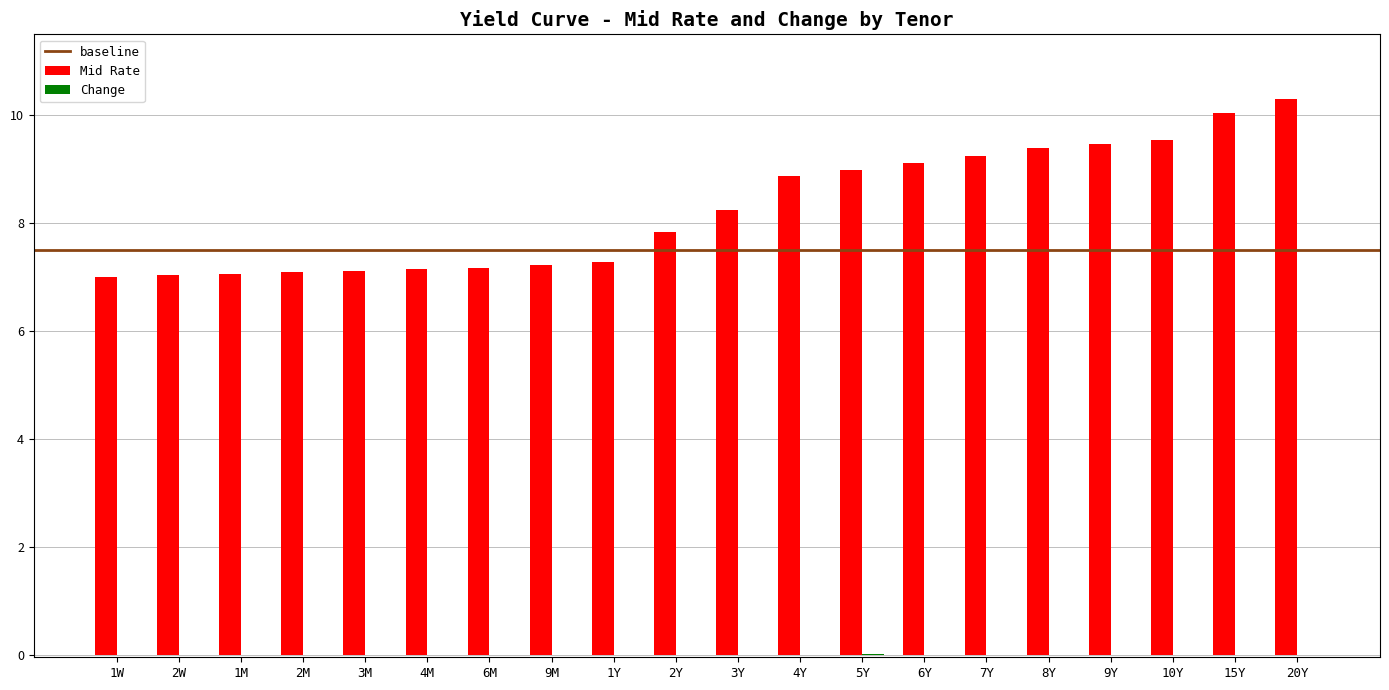

What is the highest value of the Mid Rate series?

10.3